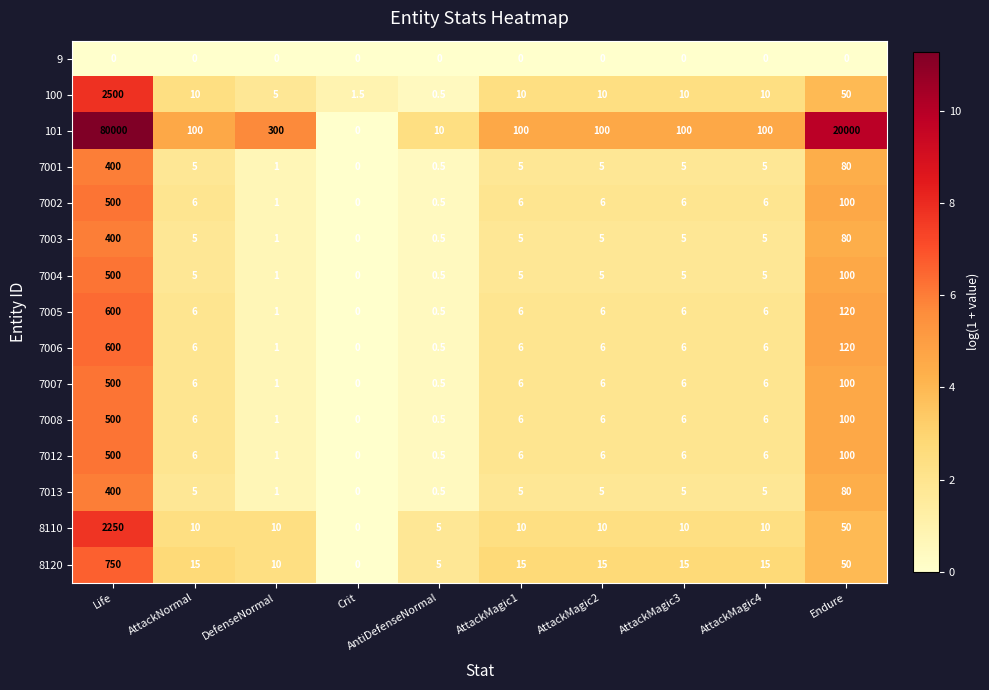

What is the average value of the 8120 series?

89.0